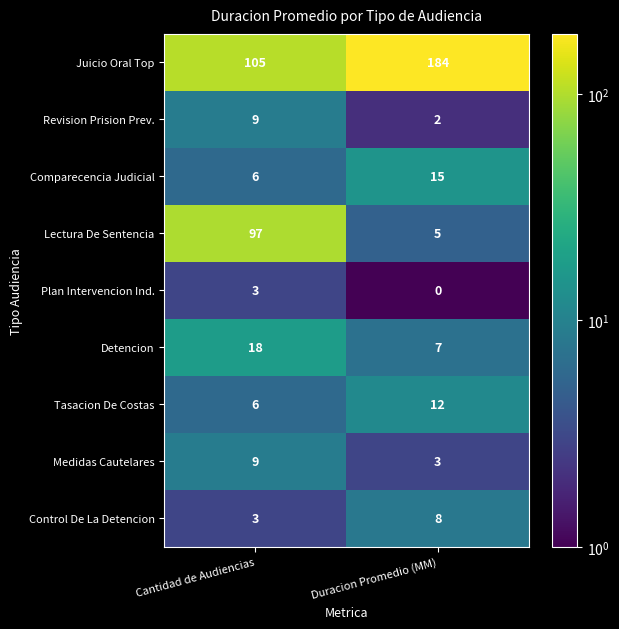

Which series has the largest total across all categories?

Juicio Oral Top